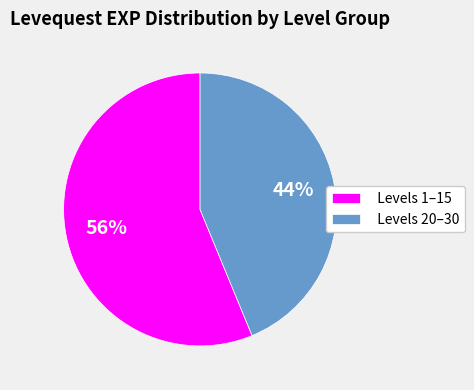

Do Levels 20–30 and Levels 1–15 together represent more than half of the pie?

Yes